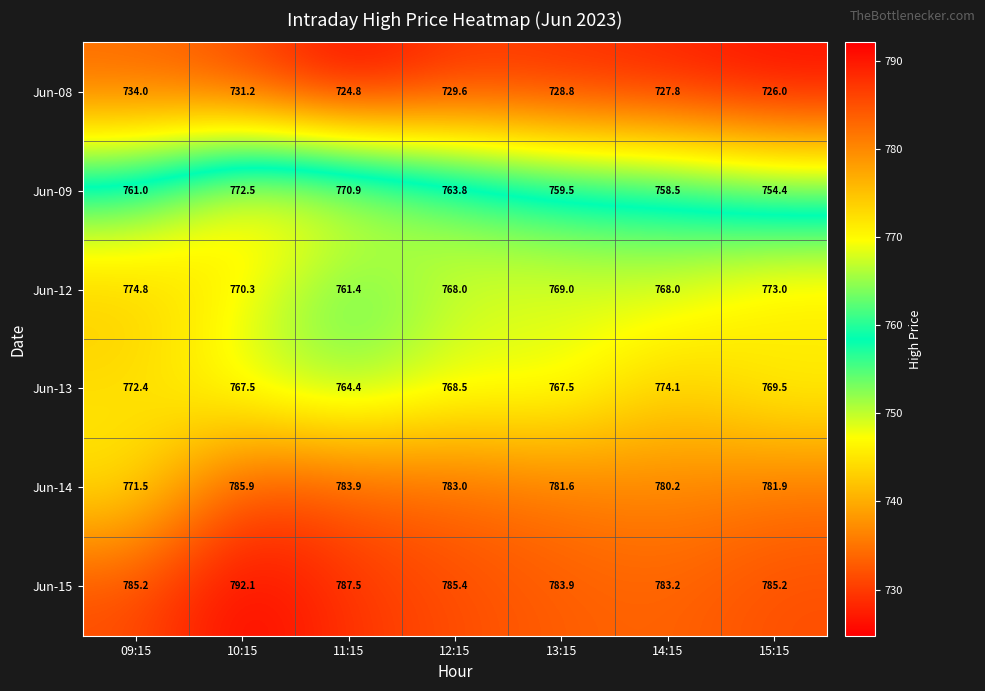

Count the number of categories in the chart.

7